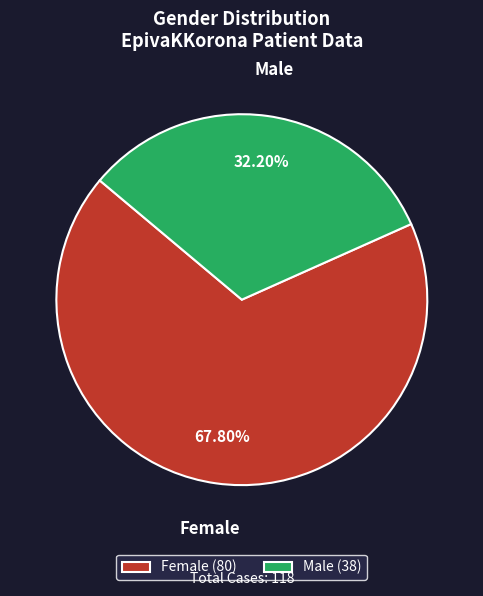

Which category accounts for the majority?

Female (80)